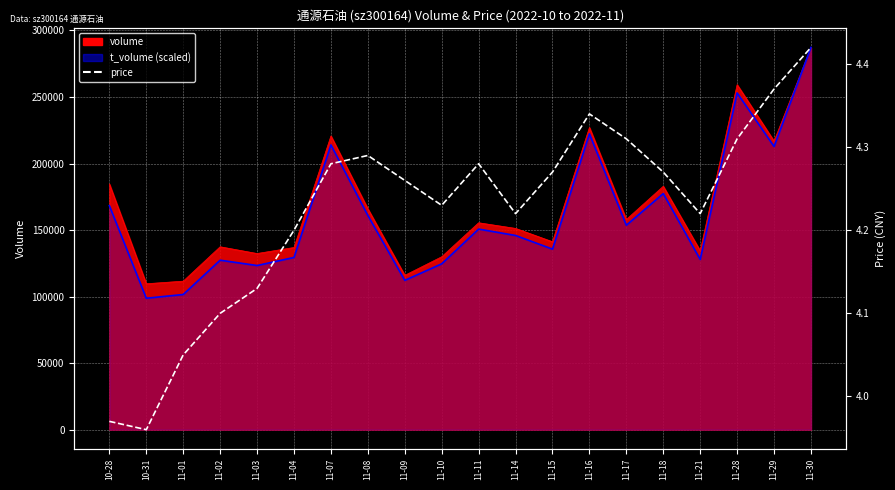

True or false: the data has more than 0 interior local peaks.

True